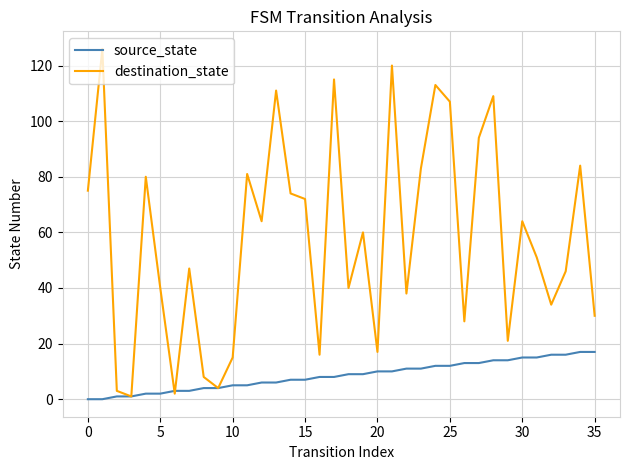

List the series in order of their overall mean, highest first.

destination_state, source_state